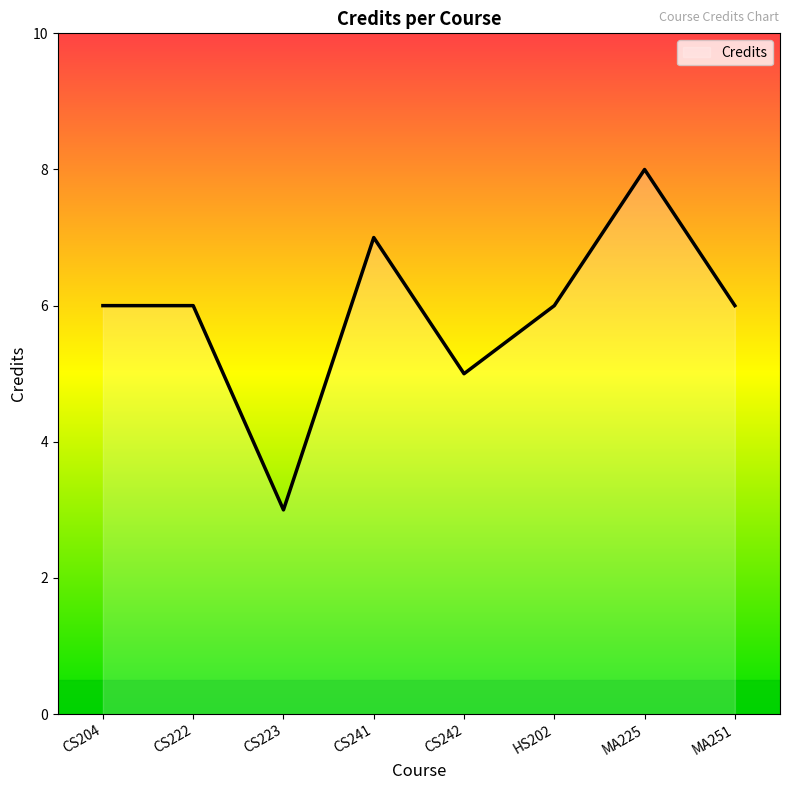

Reading right to left, what are all the values shown in this chart?

6	8	6	5	7	3	6	6